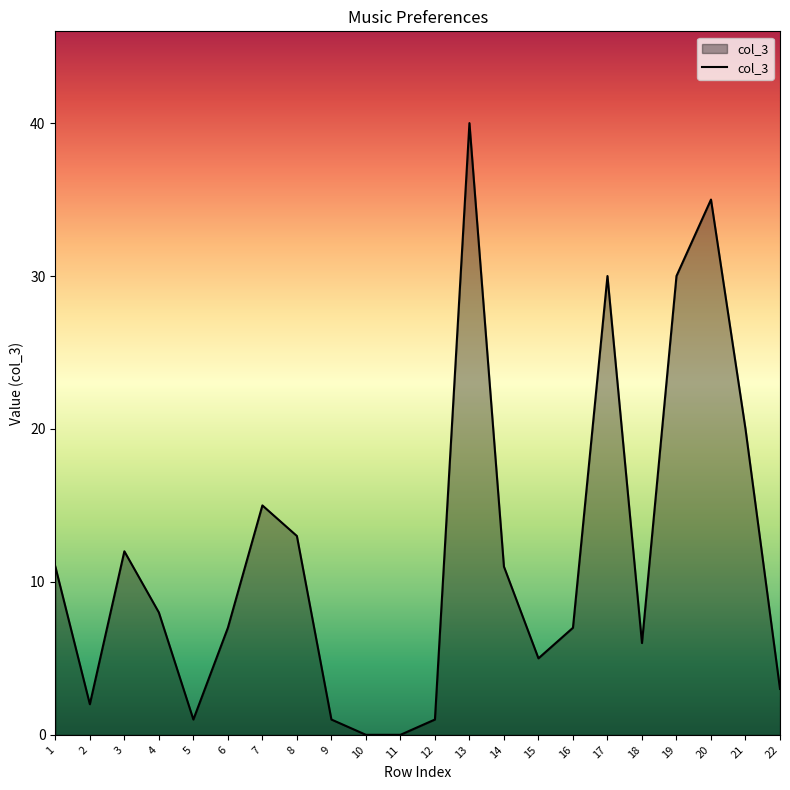

What is the greatest value displayed?

40